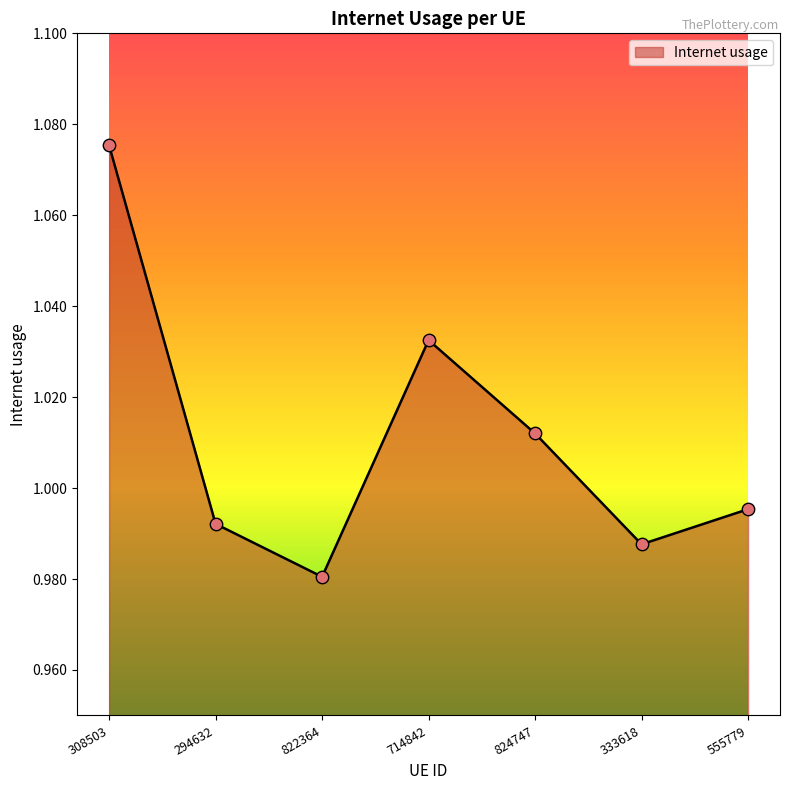

Between 824747 and 822364, which is larger?

824747